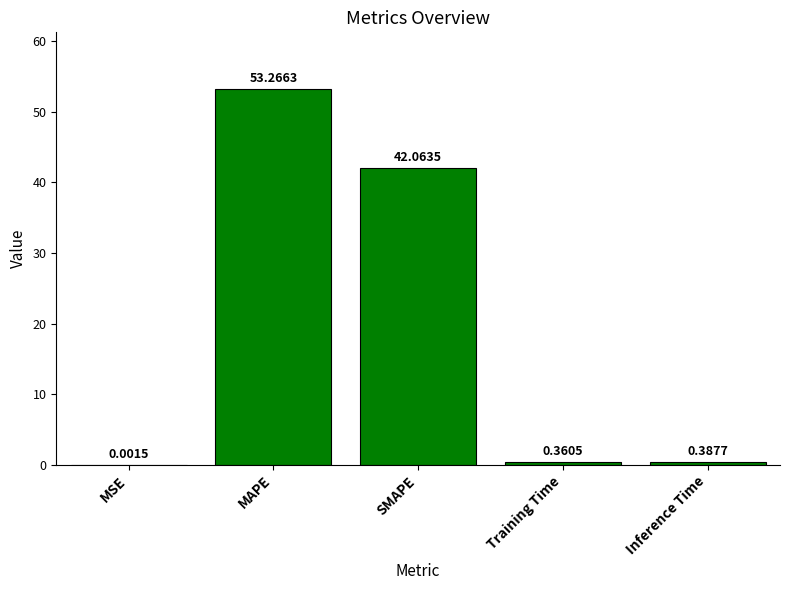

What is the average value?

19.2